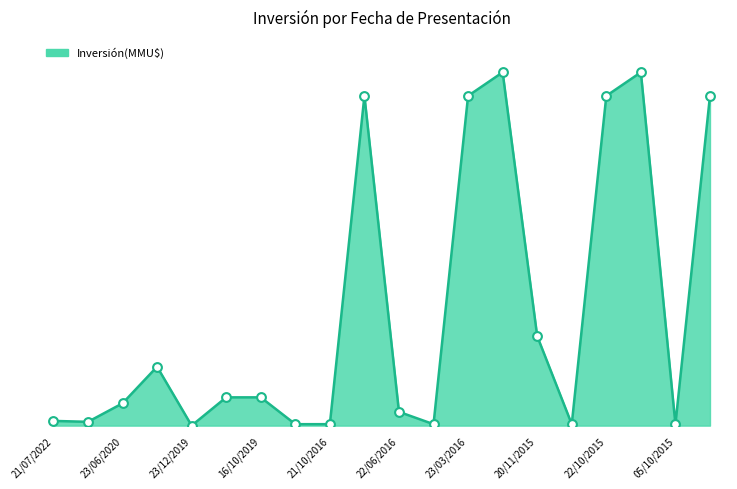

Is this an area chart (filled region under the line)?

Yes